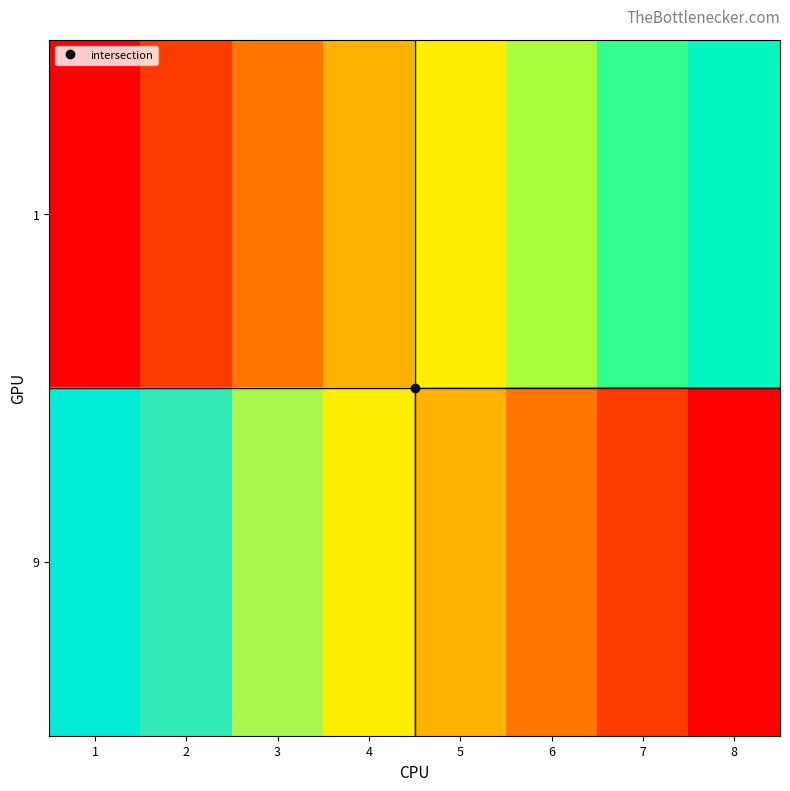

List the series in order of their peak value, highest first.

9, 1